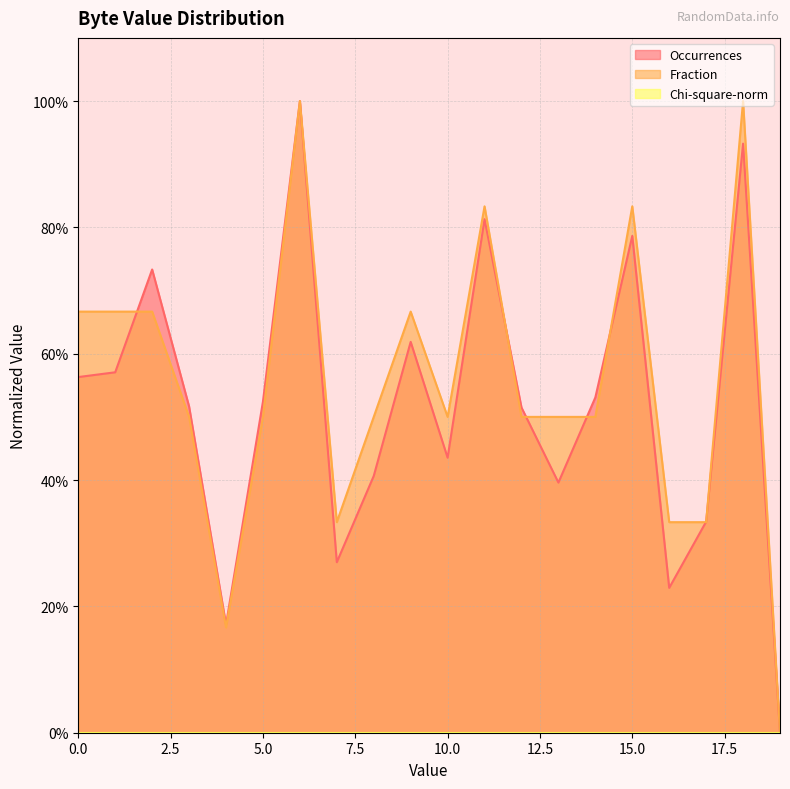

Does the chart have visible grid lines?

Yes